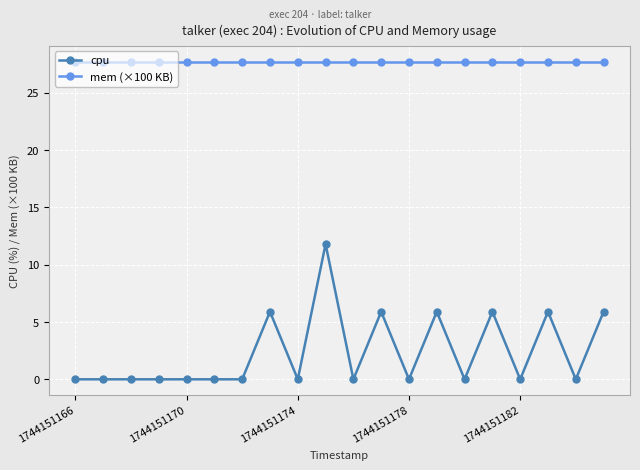

How many lines are shown in the chart?

2